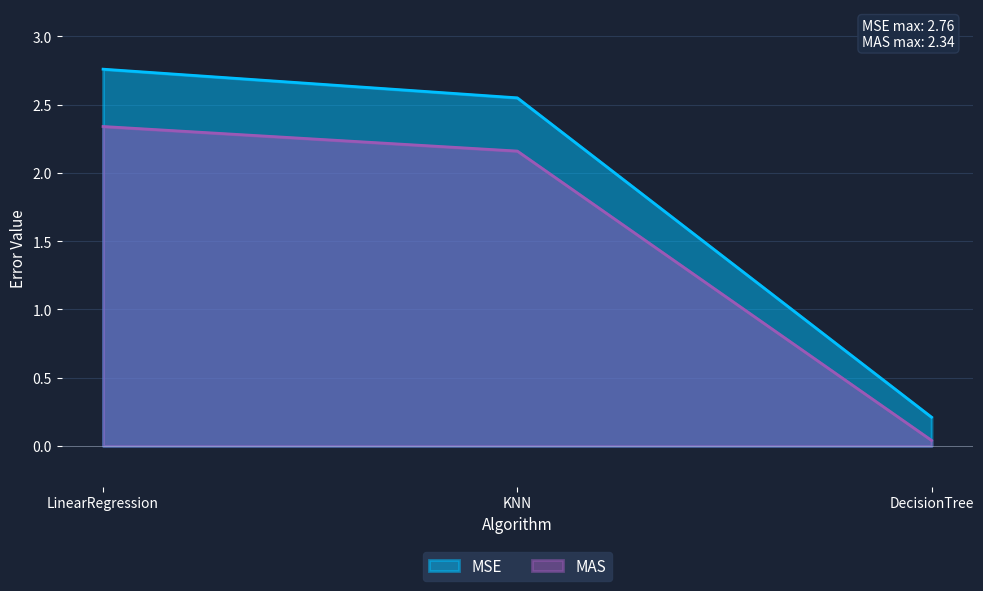

What is the difference between the second highest and minimum values in the MAS series?

2.1